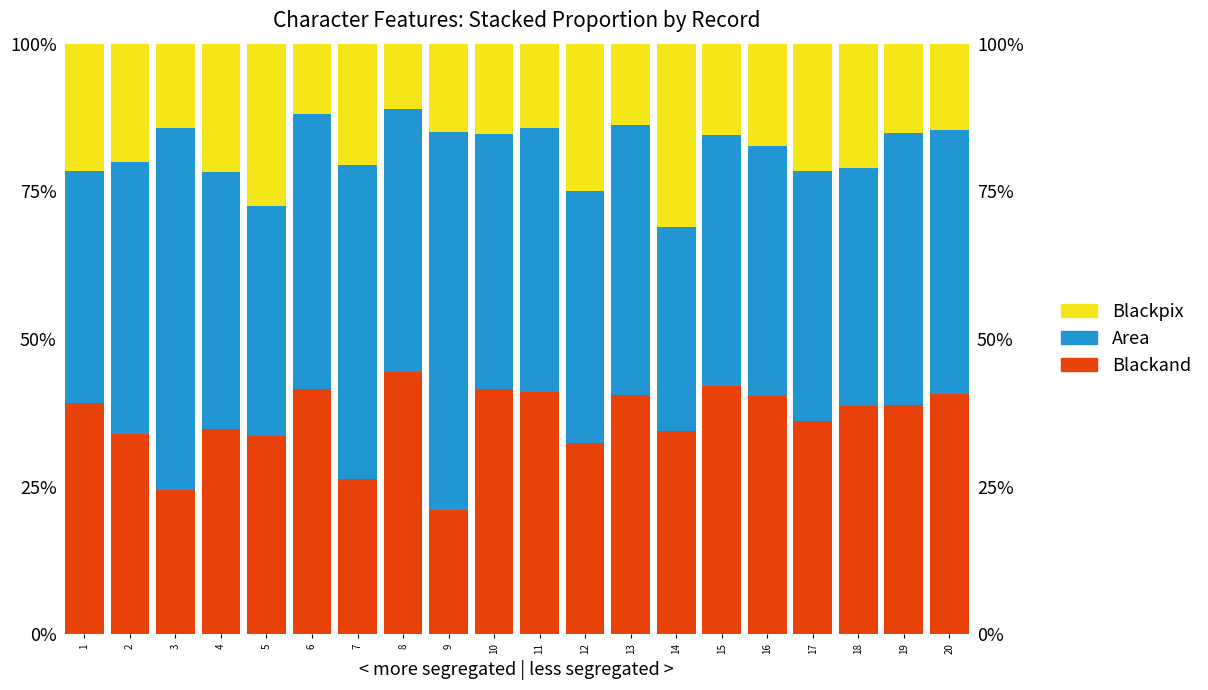

Is it true that Blackand equals 33.6 at 5?

True